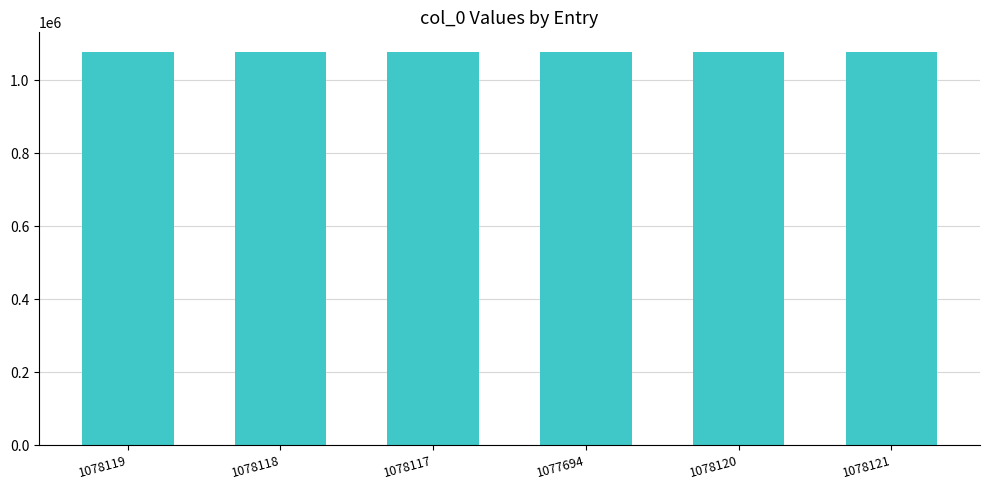

How many distinct data groups are displayed?

1